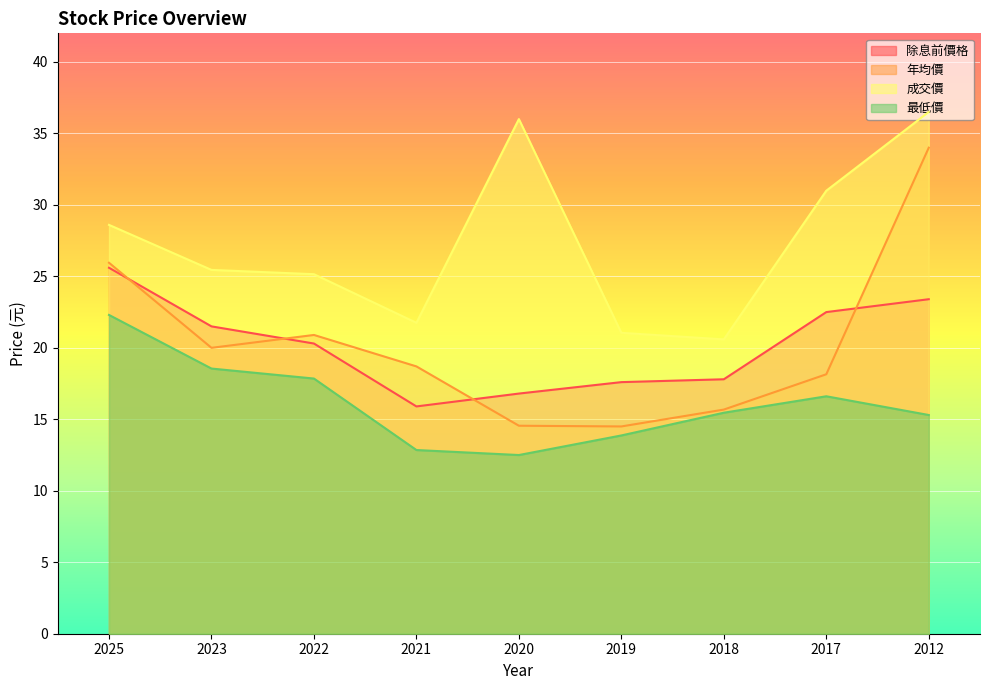

How many interior local peaks does the 最低價 series have?

1